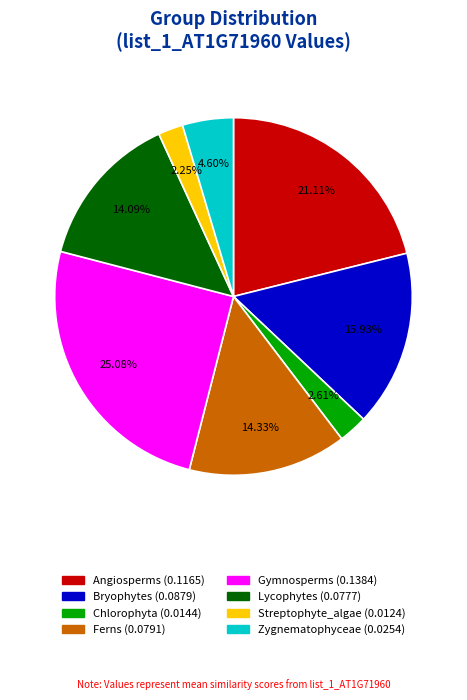

What is the largest slice in the pie chart?

Gymnosperms